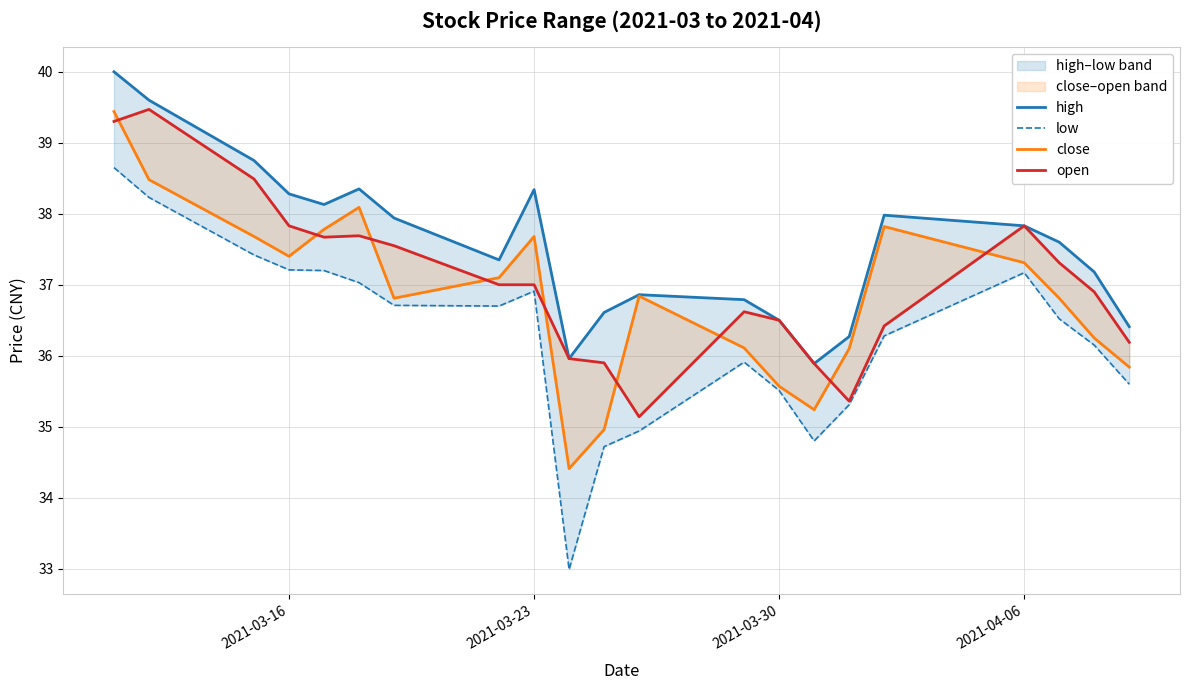

What is the value of the low point at the 12th from the left?

34.9